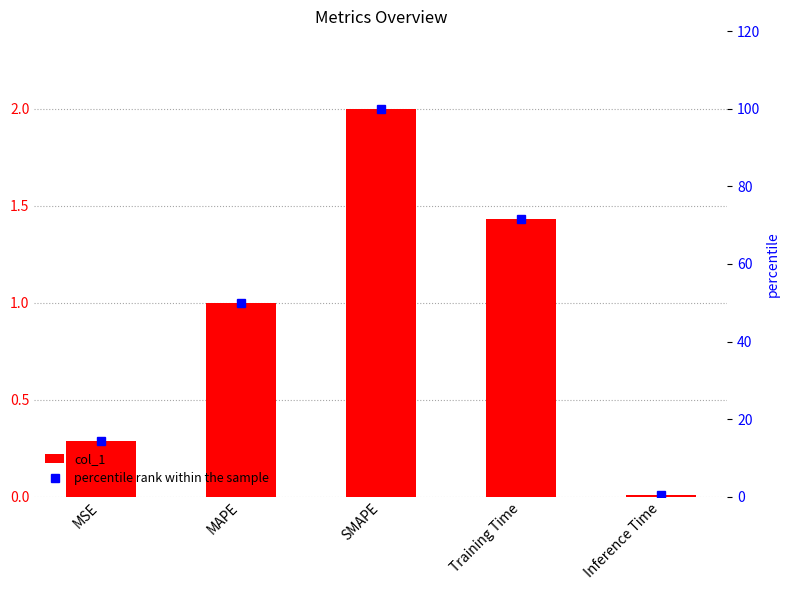

Rank the series by their average value, from highest to lowest.

percentile rank within the sample, col_1